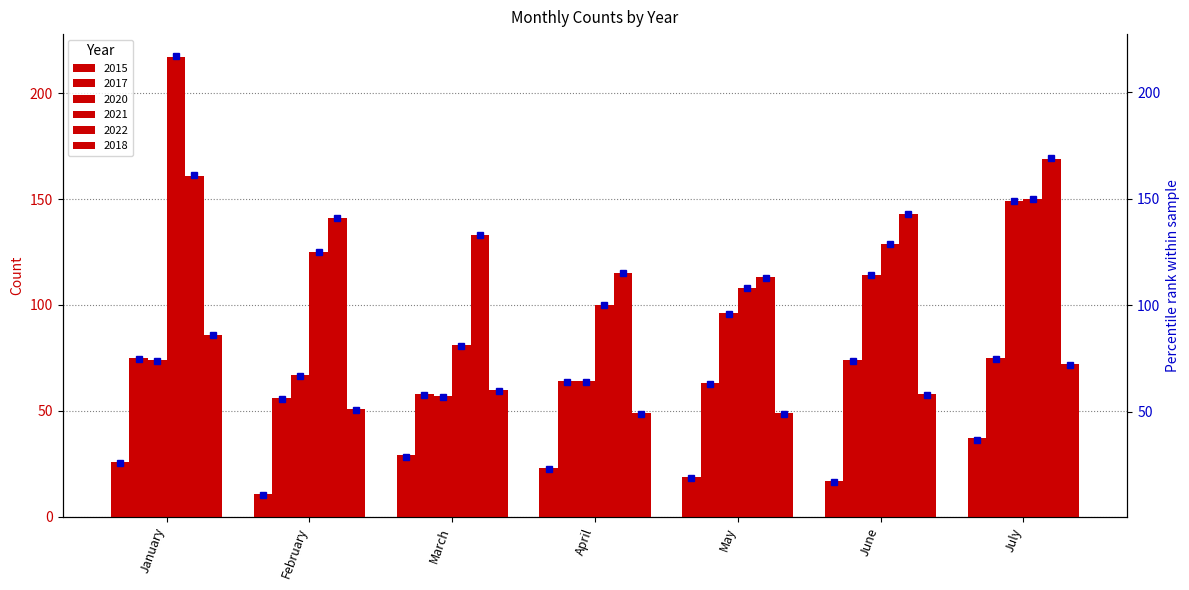

What is the minimum value shown in the chart?

11